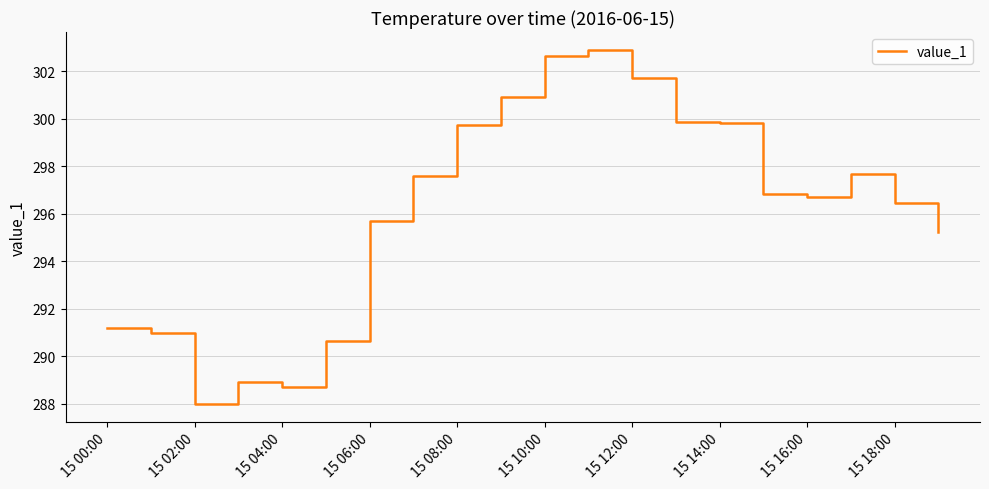

What is the difference between the maximum and minimum values?

14.9